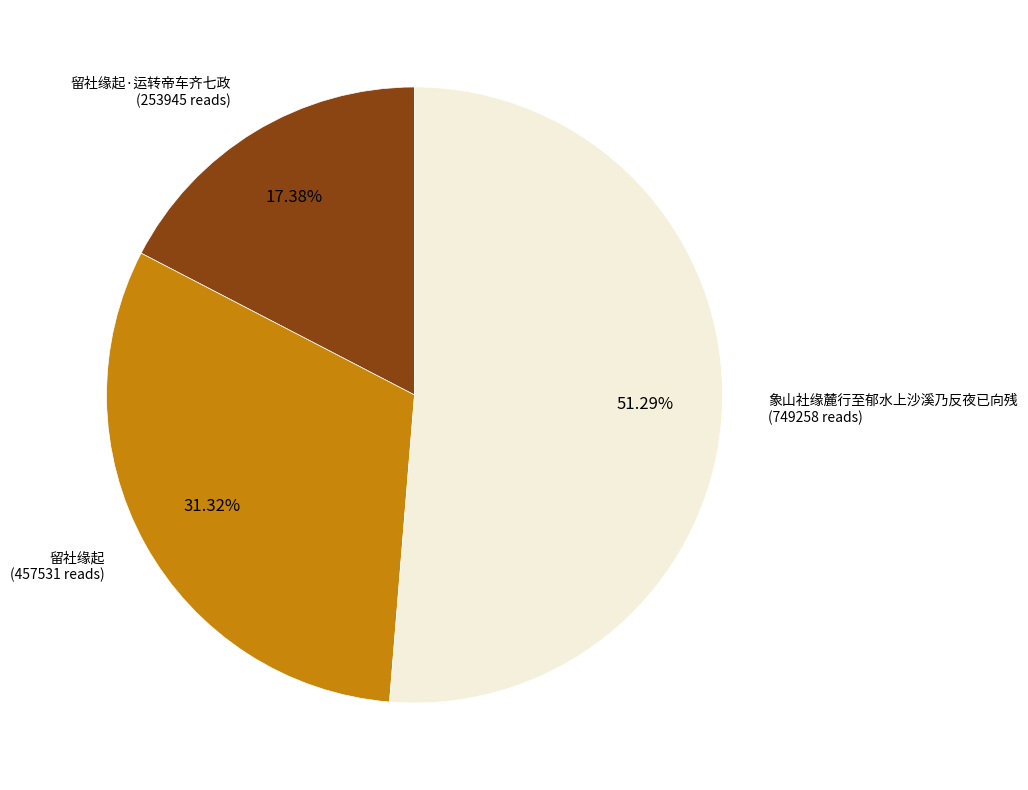

Rank the categories by value from highest to lowest.

象山社缘麓行至郁水上沙溪乃反夜已向残, 留社缘起, 留社缘起·运转帝车齐七政